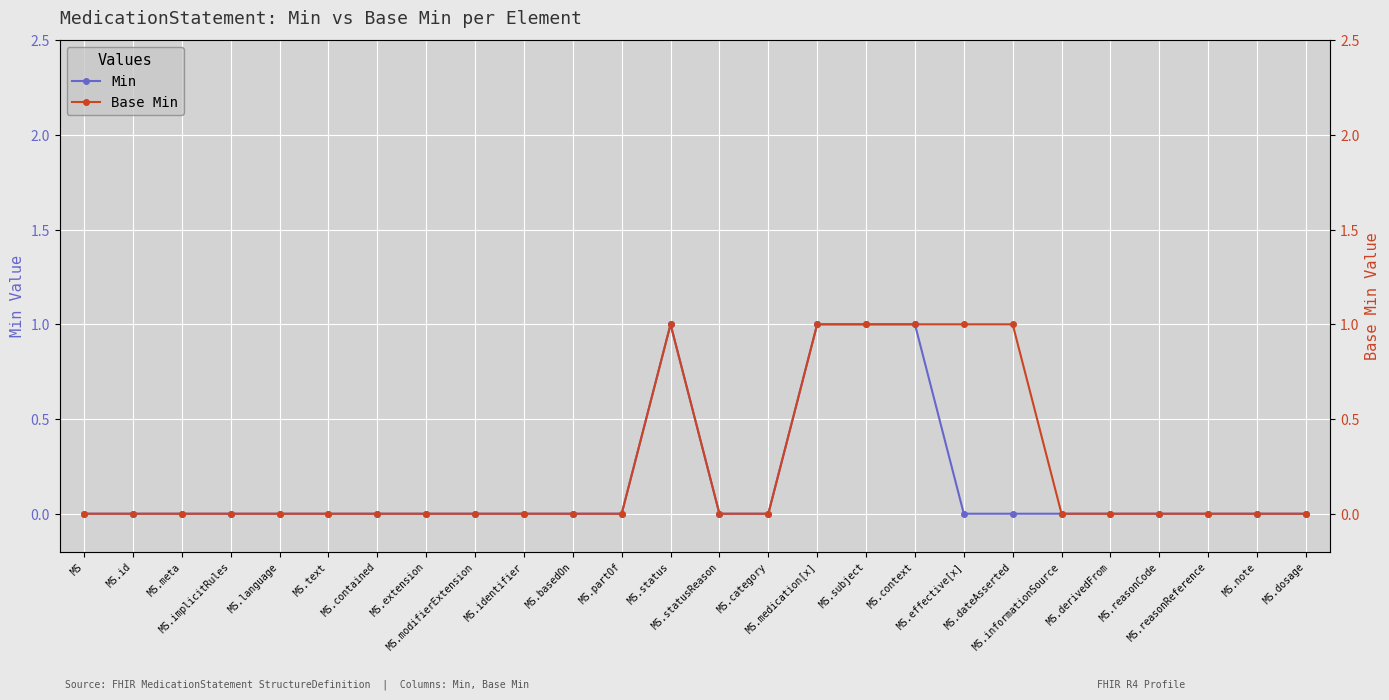

In Min, how many points are higher than both neighbors (excluding endpoints)?

1